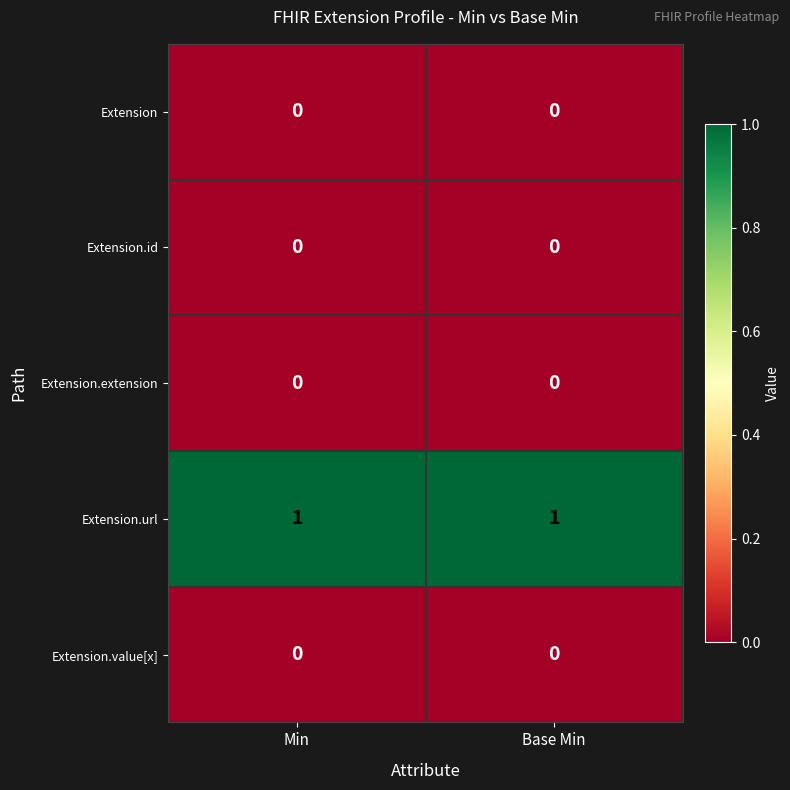

Is the value of Extension.extension at Base Min greater than the value of Extension.url at Min?

No